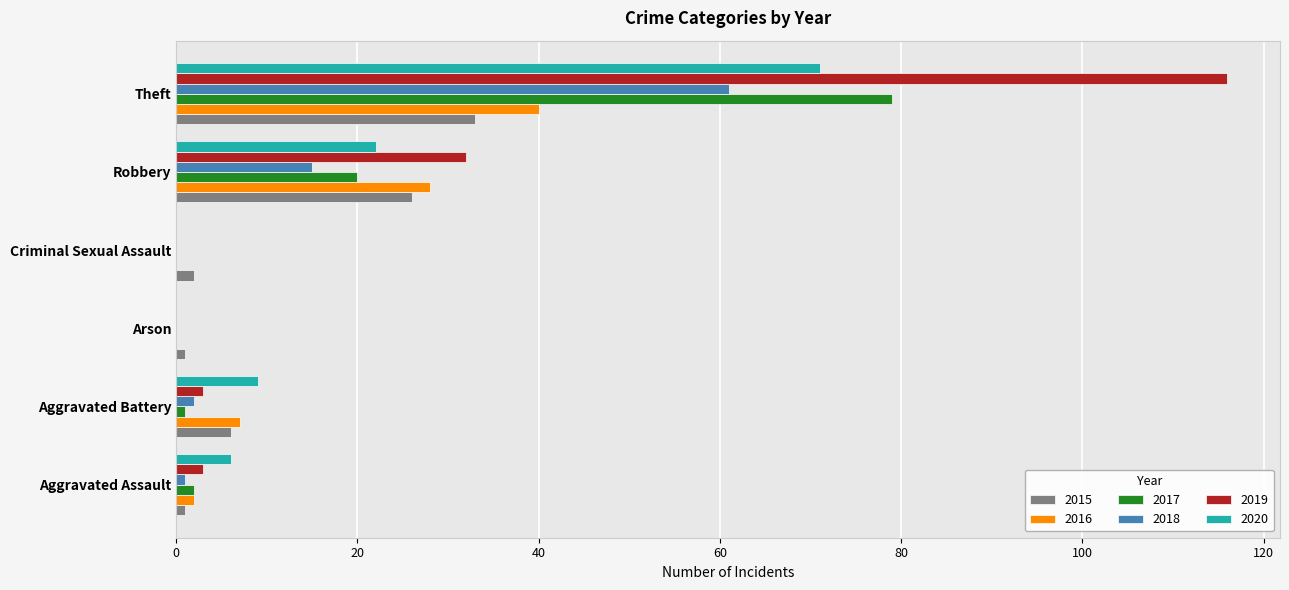

Between Aggravated Battery and Arson, which series saw the biggest shift?

2020